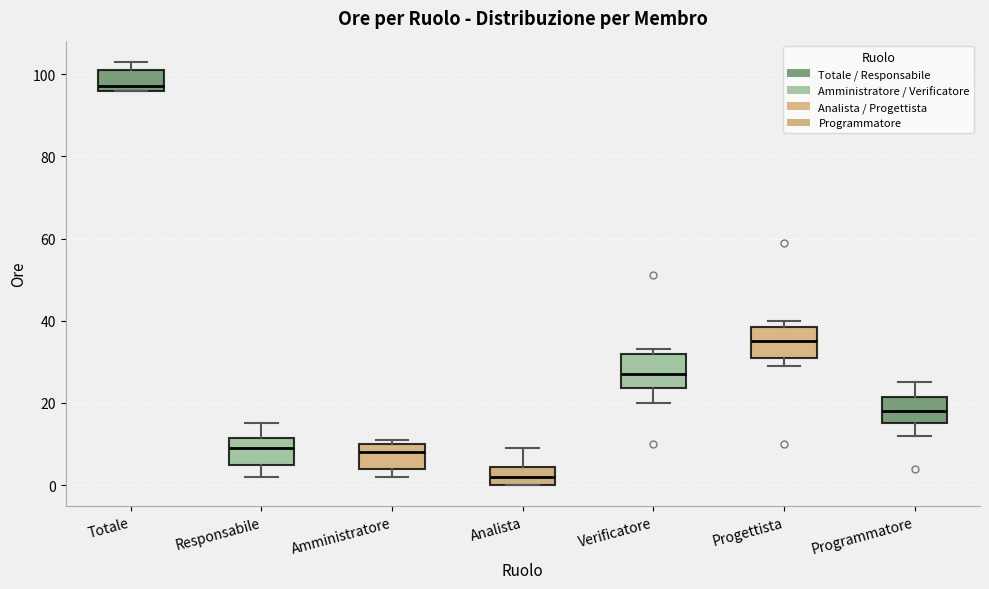

Which box's median line is the highest?

Totale